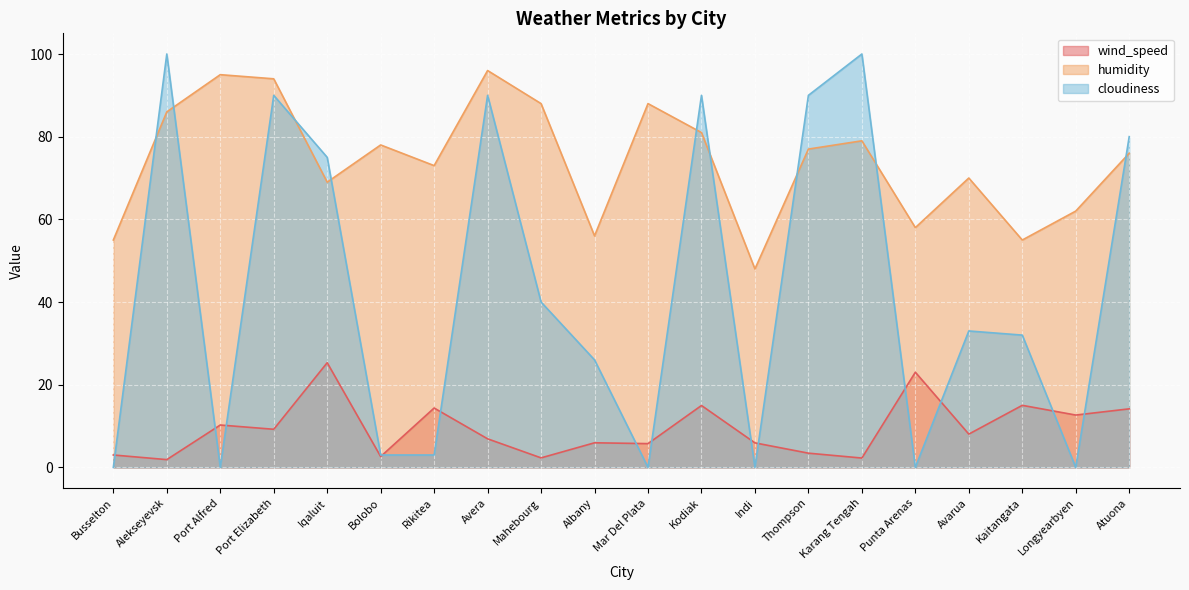

What is the sum of the humidity values at Busselton and Port Elizabeth?

149.0